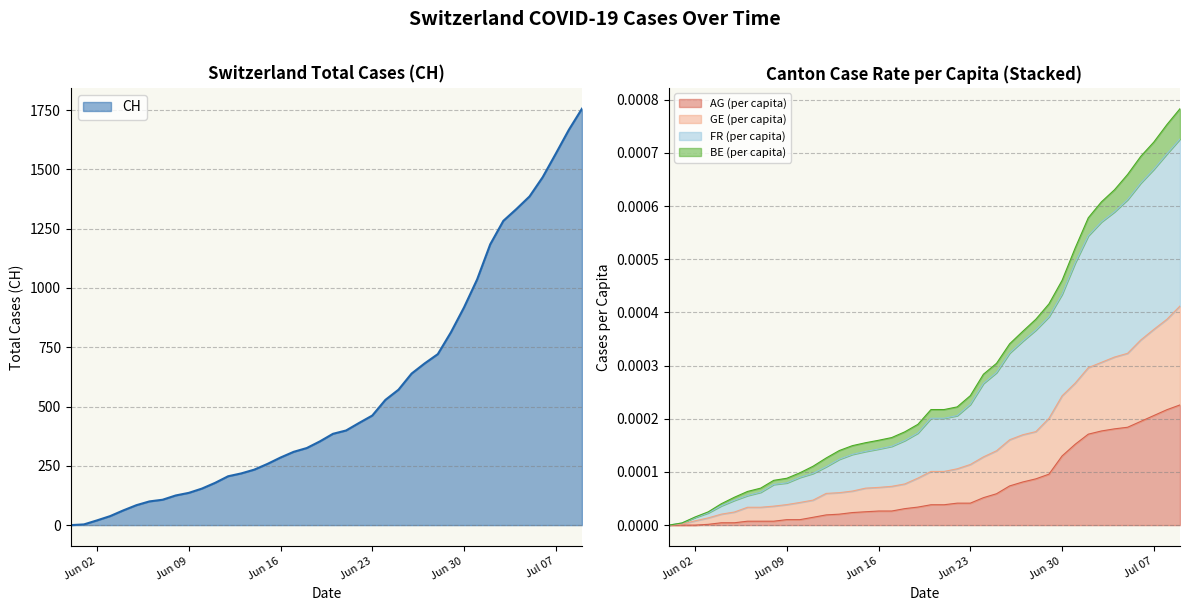

The CH series shows 446.9 at 2020-06-17. True or false?

False